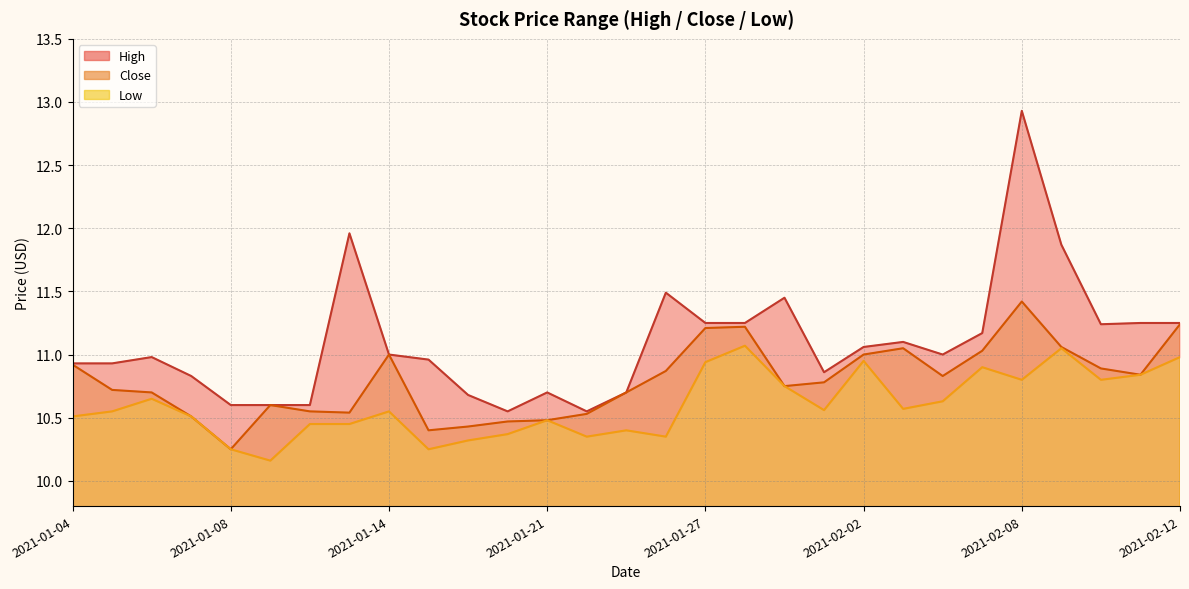

Reading left to right, transcribe all the data shown in this chart.

High: 10.9	10.9	11.0	10.8	10.6	10.6	10.6	12.0	11.0	11.0	10.7	10.6	10.7	10.6	10.7	11.5	11.2	11.2	11.4	10.9	11.1	11.1	11.0	11.2	12.9	11.9	11.2	11.2	11.2
Close: 10.9	10.7	10.7	10.5	10.2	10.6	10.6	10.5	11.0	10.4	10.4	10.5	10.5	10.5	10.7	10.9	11.2	11.2	10.8	10.8	11.0	11.1	10.8	11.0	11.4	11.1	10.9	10.8	11.2
Low: 10.5	10.6	10.6	10.5	10.2	10.2	10.4	10.4	10.6	10.2	10.3	10.4	10.5	10.4	10.4	10.4	10.9	11.1	10.8	10.6	10.9	10.6	10.6	10.9	10.8	11.1	10.8	10.8	11.0